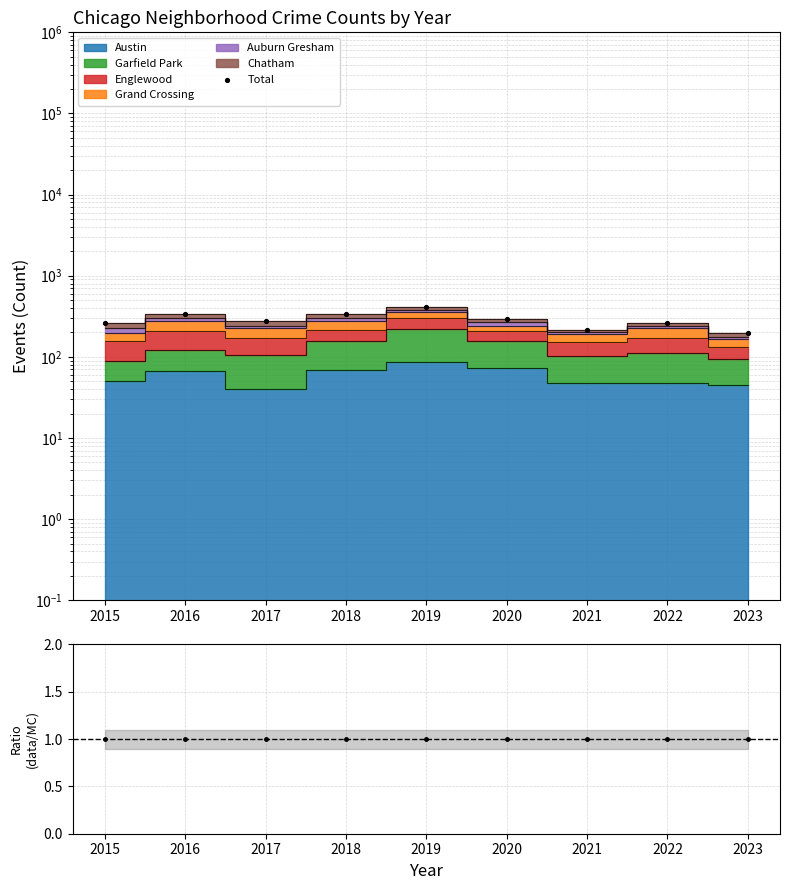

Which has a higher value, 2023 or 2016?

2016